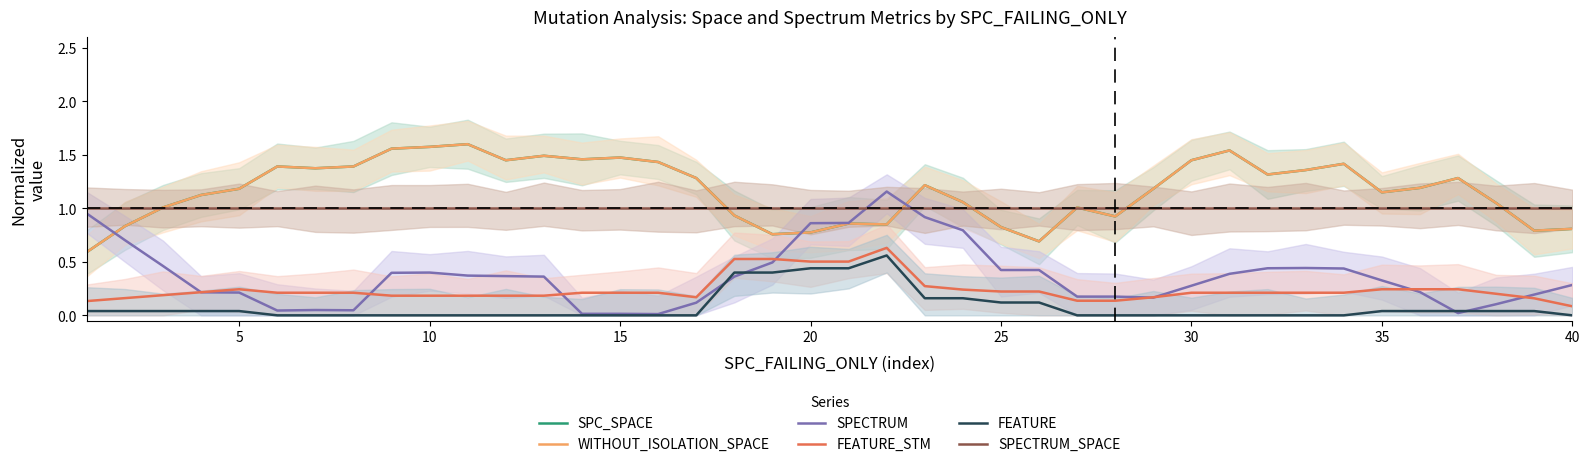

True or false: SPECTRUM has a value of 0.1 at 25.

False